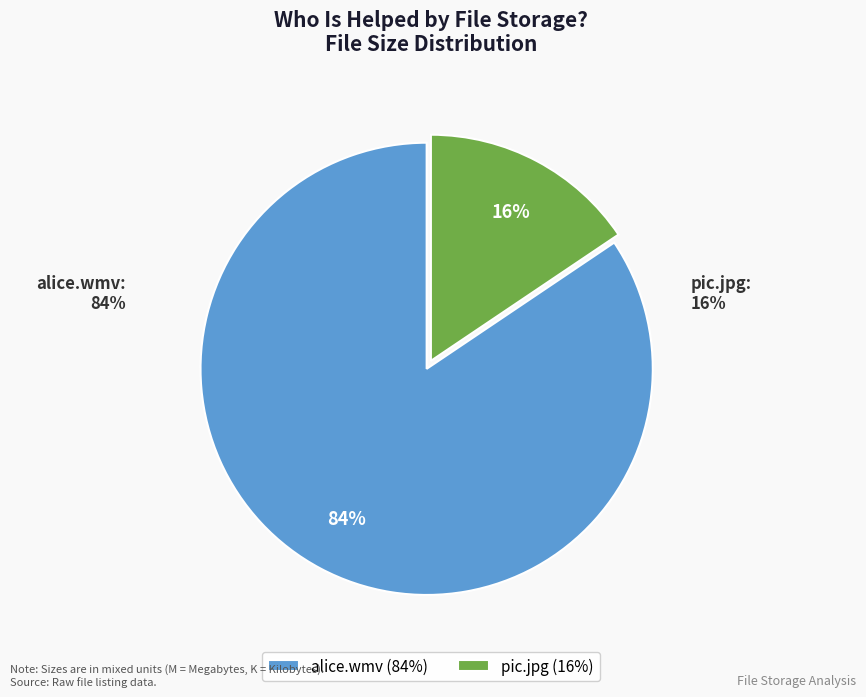

Is it true that pic.jpg is 9% of the pie?

False